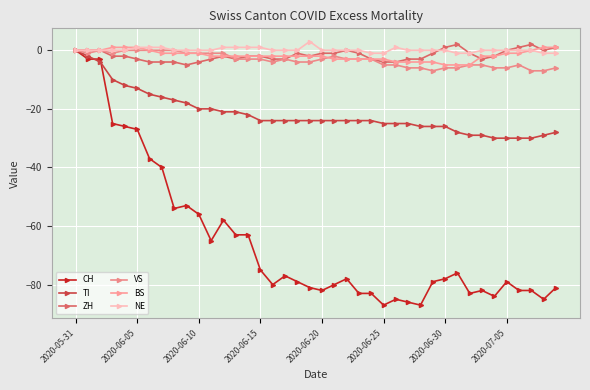

At which label is VS closest to -3?

13